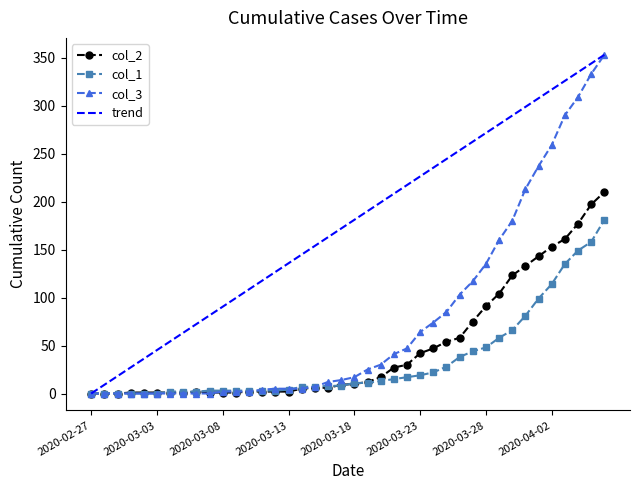

What is the value of the col_3 point at the 16th from the left?

5